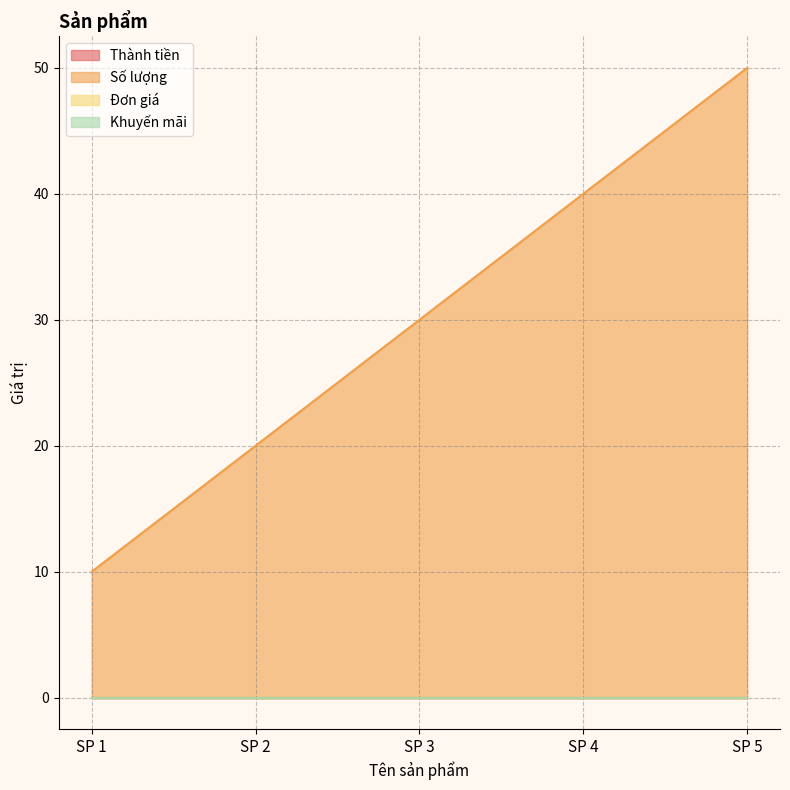

The value of Thành tiền at SP 5 is 0. True or false?

True